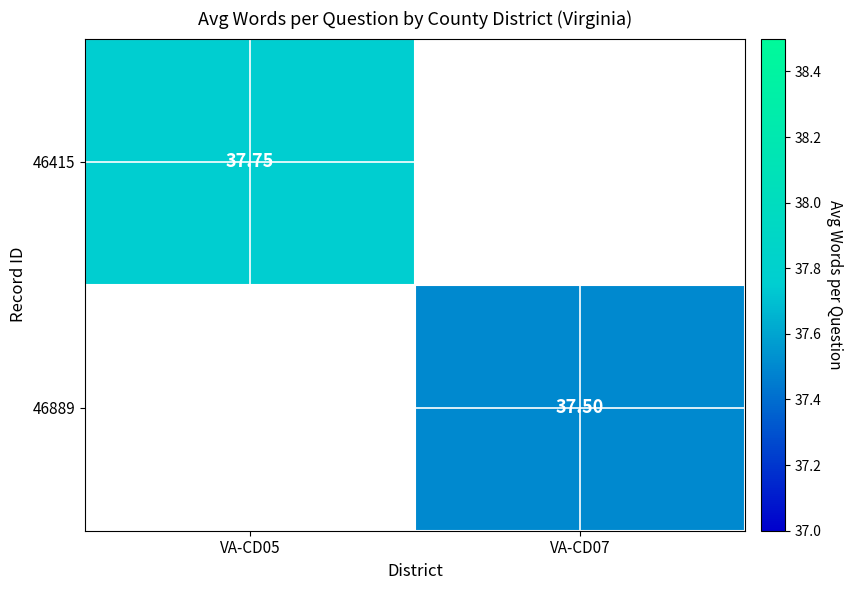

Is the value of 46415 at VA-CD05 greater than the value of 46889 at VA-CD07?

Yes